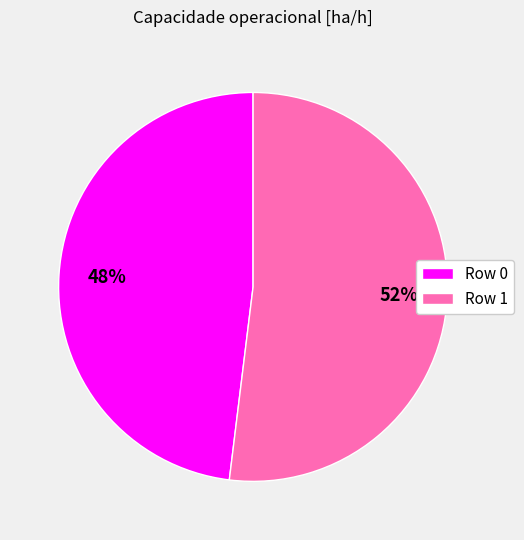

Rank the categories by value from lowest to highest.

Row 0, Row 1